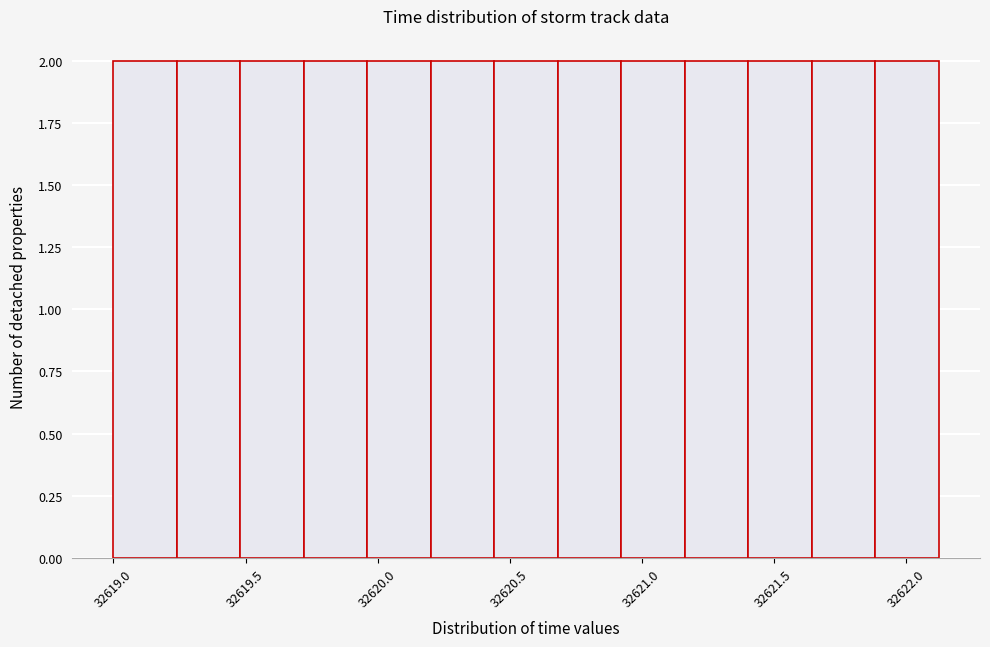

Reading left to right, list every bar in this chart as the range it spans on the x-axis followed by its height. Neither the bar edges nor the heights are printed on the chart, so give them approximately, as read against the axes.

32619.00 to 32619.25: 2
32619.25 to 32619.50: 2
32619.50 to 32619.70: 2
32619.70 to 32619.95: 2
32619.95 to 32620.20: 2
32620.20 to 32620.45: 2
32620.45 to 32620.70: 2
32620.70 to 32620.90: 2
32620.90 to 32621.15: 2
32621.15 to 32621.40: 2
32621.40 to 32621.65: 2
32621.65 to 32621.90: 2
32621.90 to 32622.15: 2